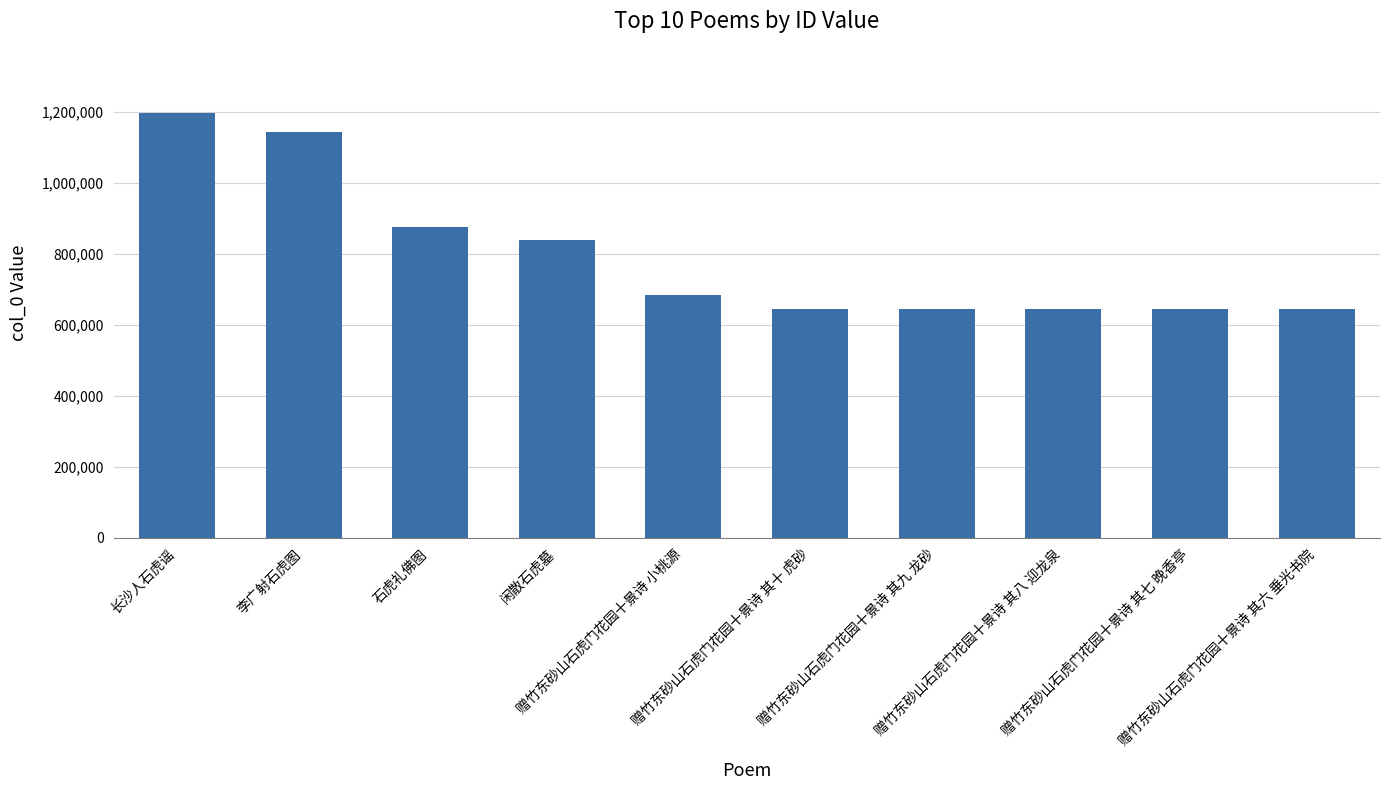

What is the average value?

796135